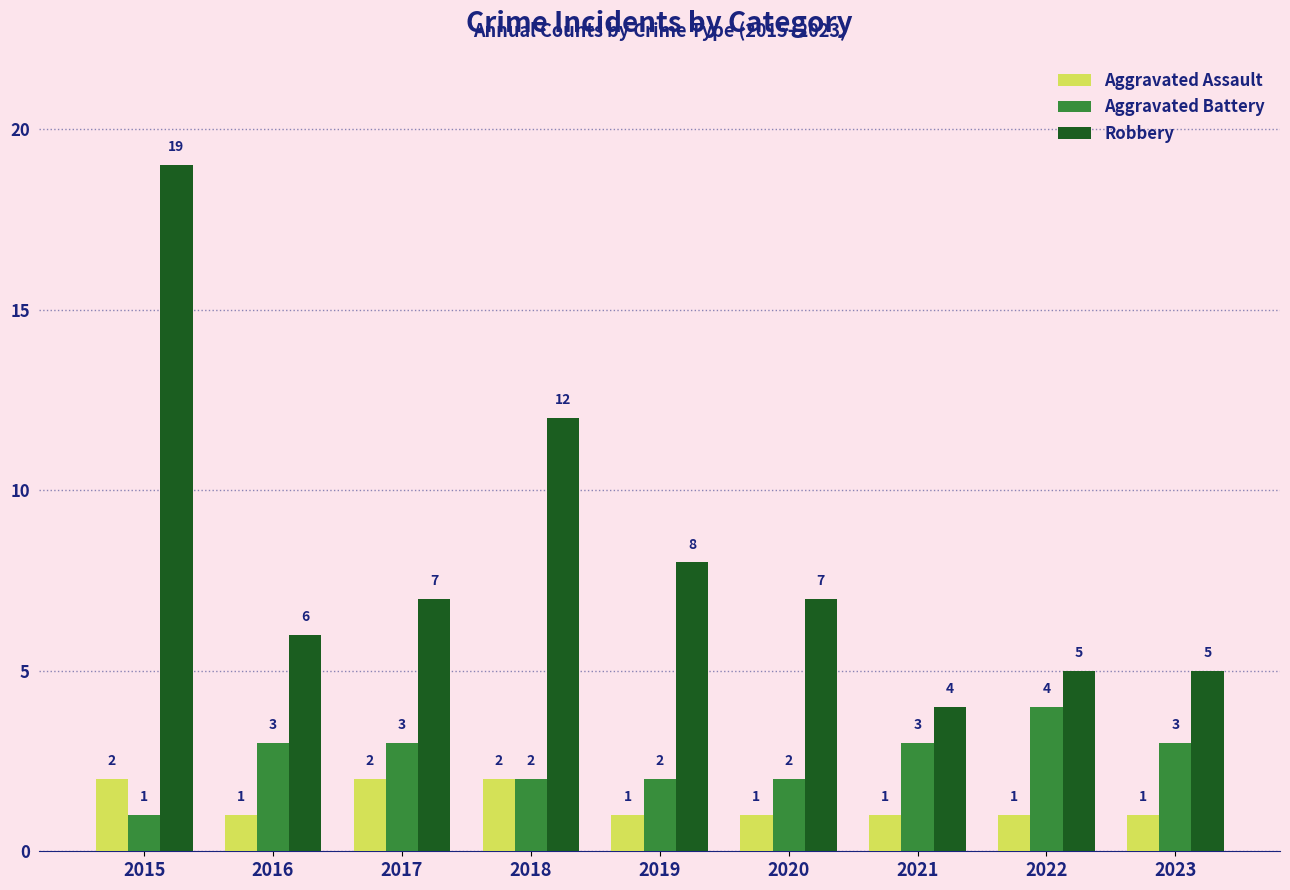

What is the difference between the second highest and second lowest values in the Robbery series?

7